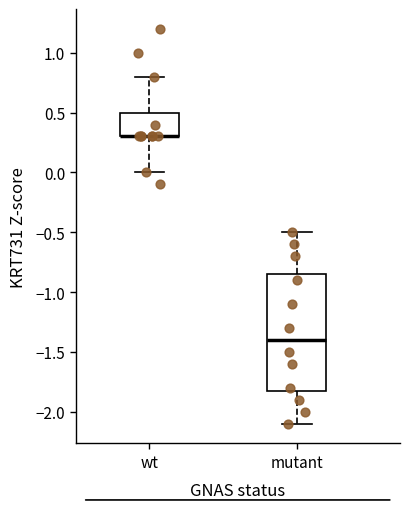

Reading left to right, transcribe this box plot: for each box, give where its median line is, the range the box spans, and where its two whiskers end, as read against the y-axis. The values are not printed on the chart, so give them approximately, as read against the axis.

wt: median 0.30 (drawn on the box's lower edge), box 0.30 to 0.50, whiskers 0.00 to 0.80
mutant: median -1.40, box -1.80 to -0.85, whiskers -2.10 to -0.50